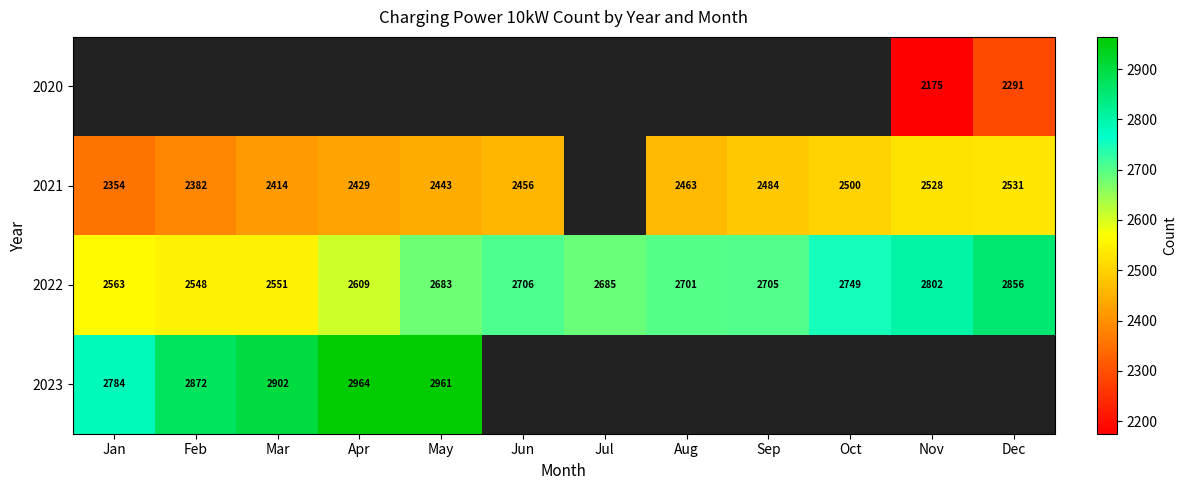

What is the greatest value displayed?

2964.0